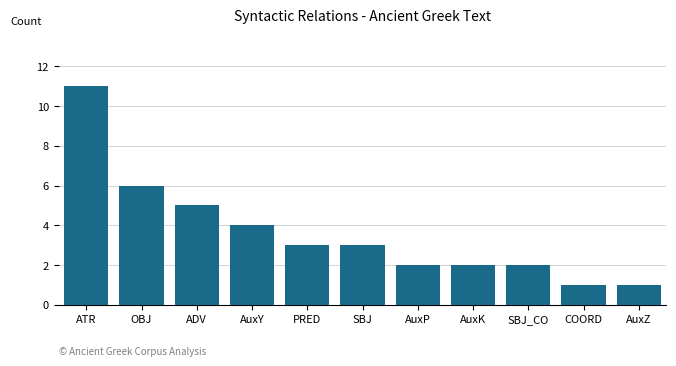

What is the sum of the values at ADV and OBJ?

11